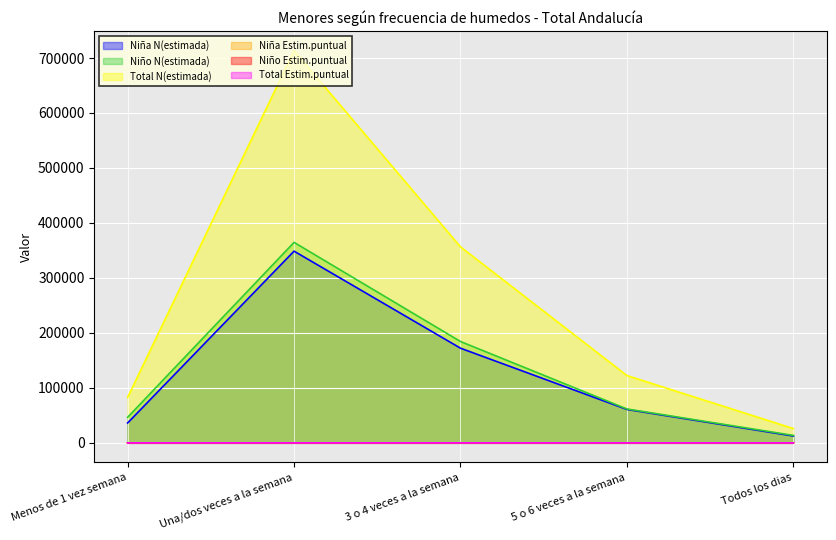

At 3 o 4 veces a la semana, list the series in order from largest to smallest.

Total N(estimada), Niño N(estimada), Niña N(estimada), Niño Estim.puntual, Total Estim.puntual, Niña Estim.puntual